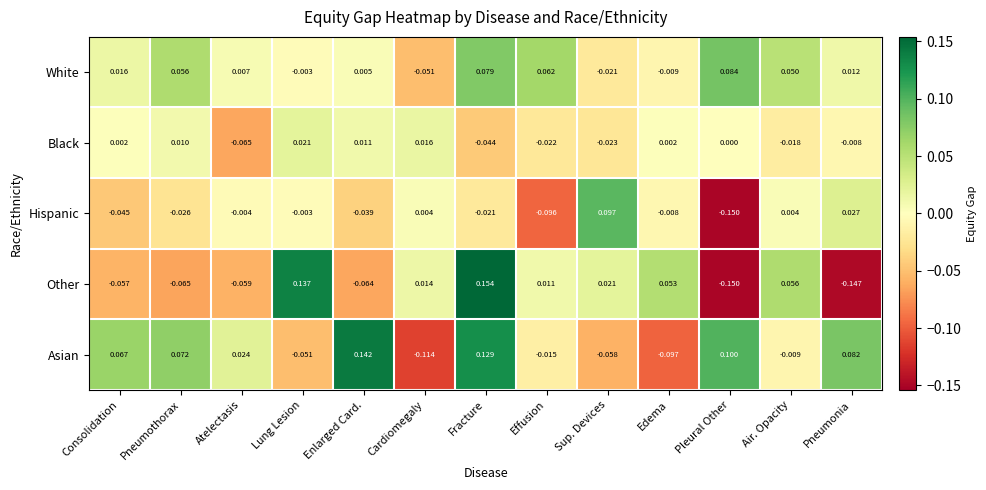

Which category has the lowest value across all series?

Pleural Other